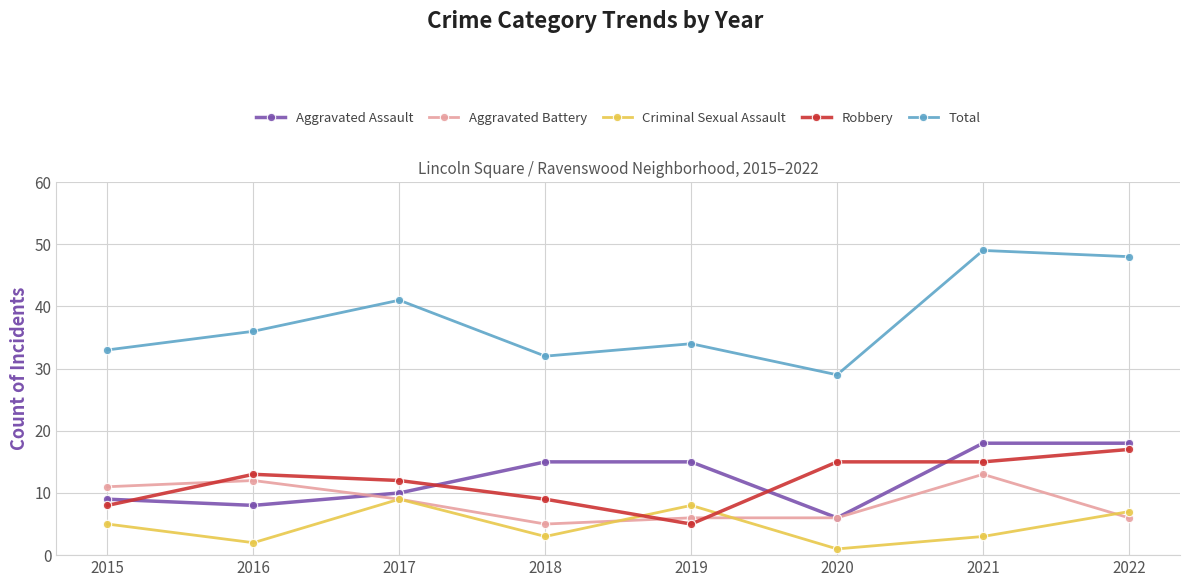

What are all the series names shown in the legend?

Aggravated Assault, Aggravated Battery, Criminal Sexual Assault, Robbery, Total